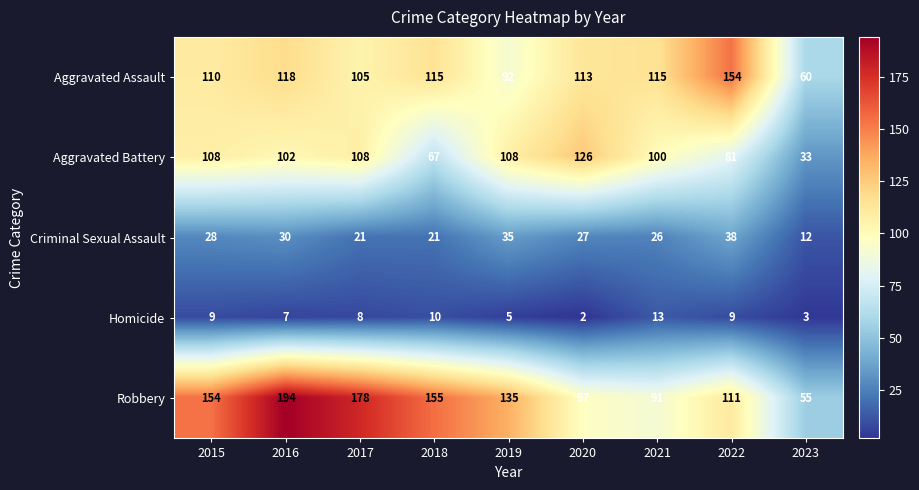

At which category is the sum across all series the highest?

2016